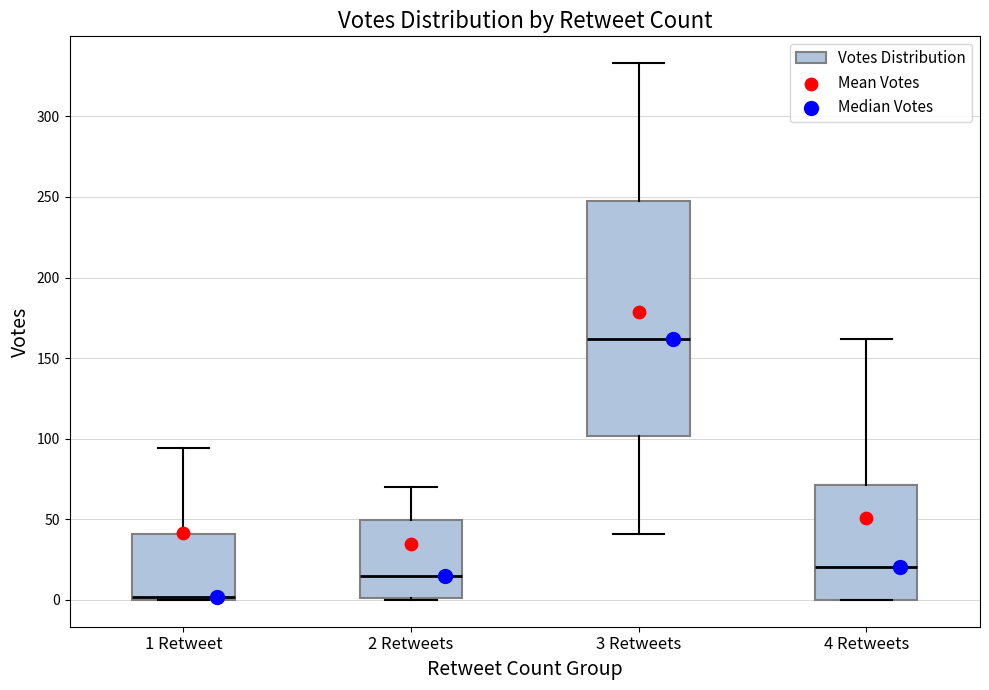

Comparing the boxes themselves (not the whiskers), which one is the tallest?

3 Retweets